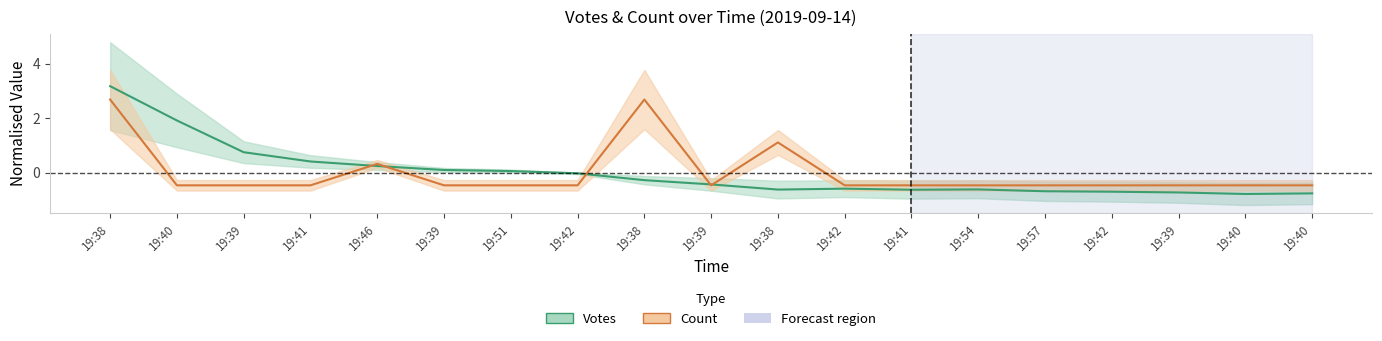

At 19:39, list the series in order from smallest to largest.

Count, Votes